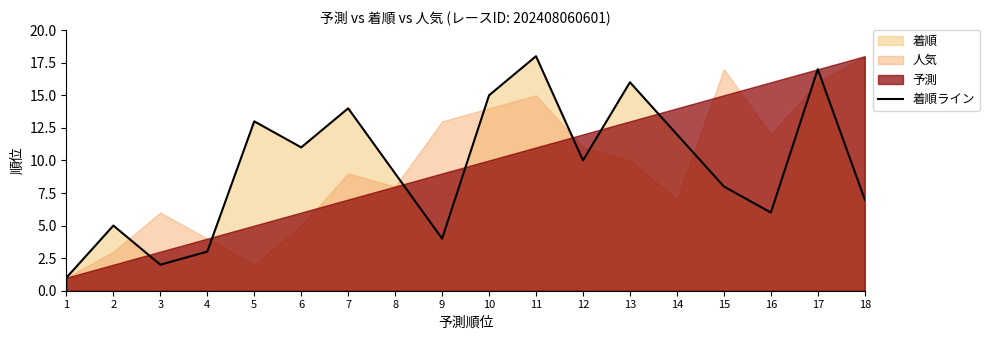

What is the smallest value displayed?

1